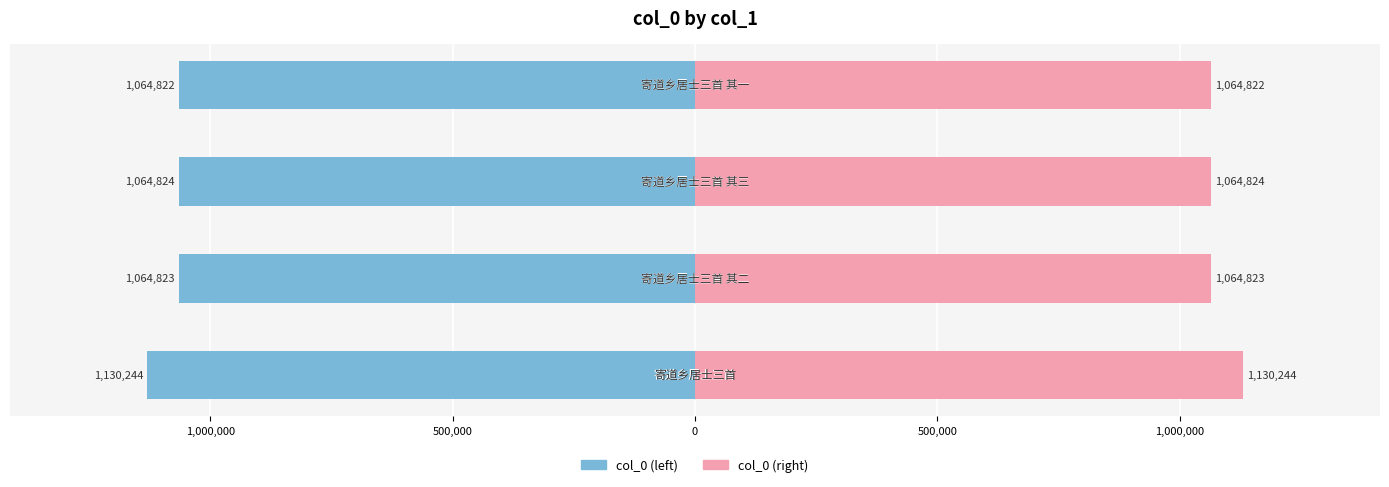

Reading right to left, transcribe all the data shown in this chart.

col_0 (left): 0=-1064822	500,000=-1064824	1,000,000=-1064823	1,500,000=-1130244
col_0 (right): 0=1064822	500,000=1064824	1,000,000=1064823	1,500,000=1130244